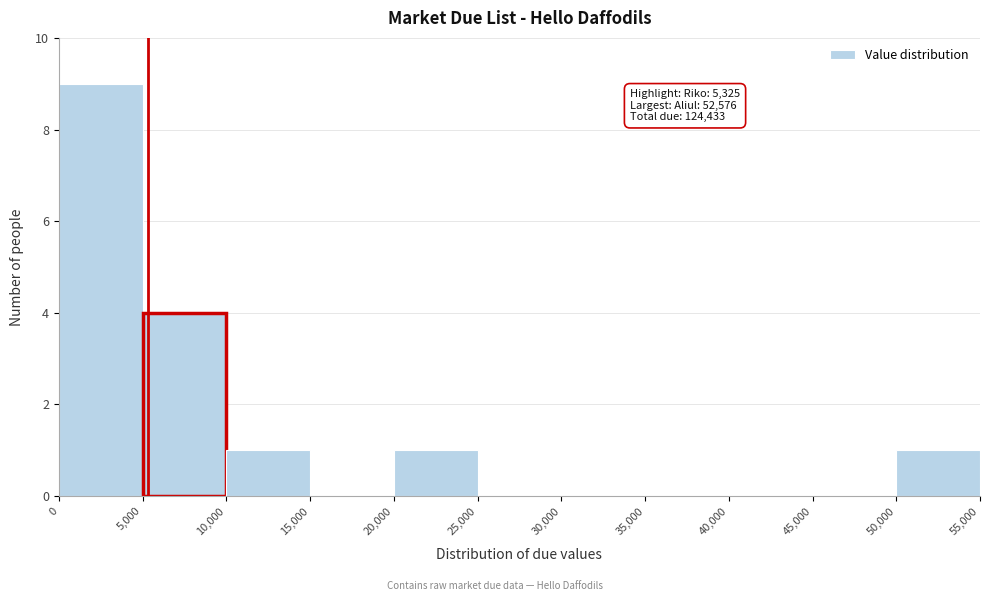

Over which range of the x-axis is the bar tallest?

0 to 5,000